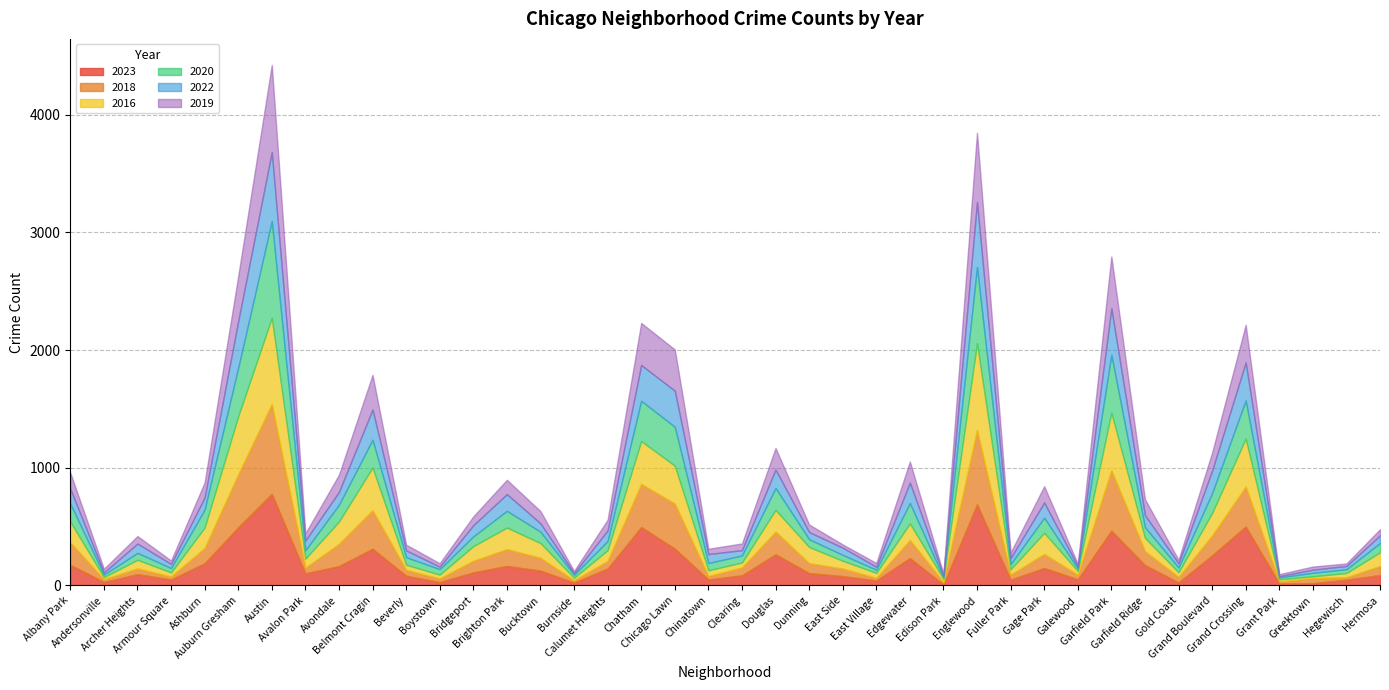

How many lines are shown in the chart?

6